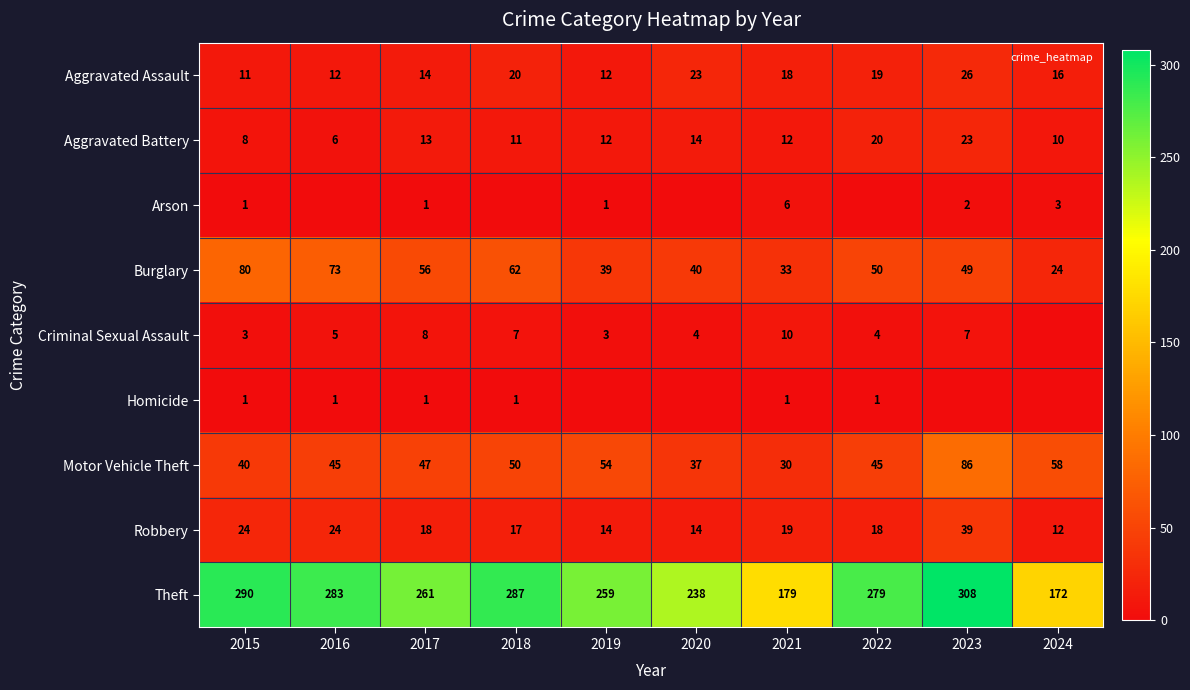

What is the difference between the Motor Vehicle Theft values at 2023 and 2016?

41